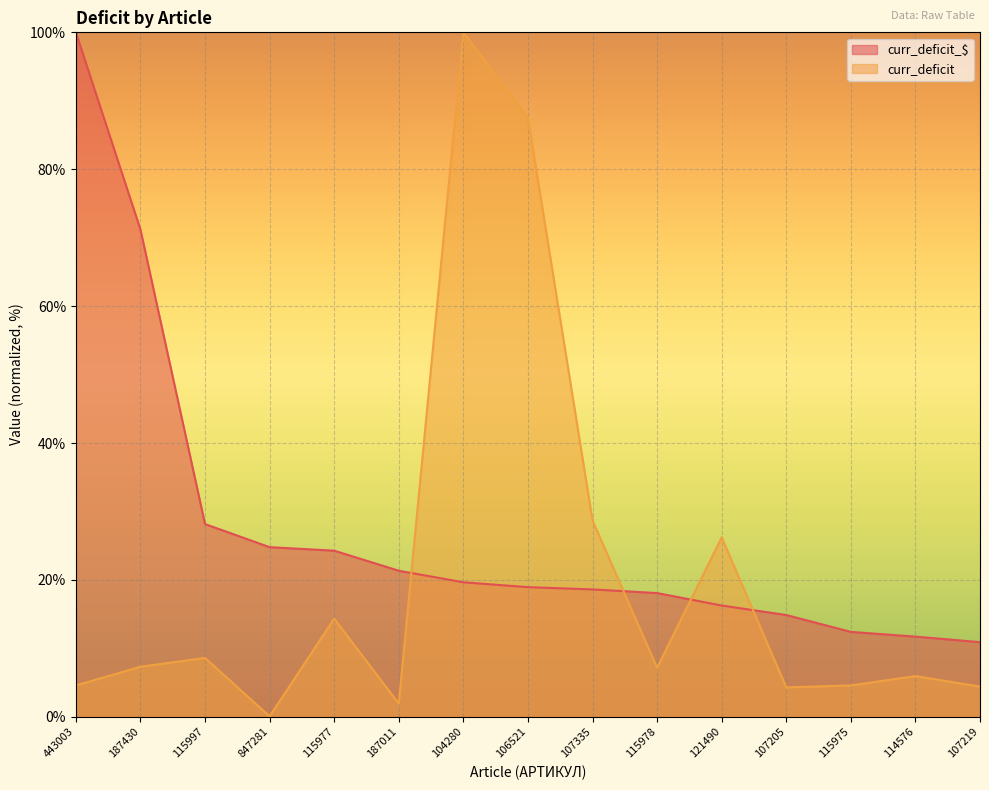

Rank the series by their average value, from highest to lowest.

curr_deficit_$, curr_deficit